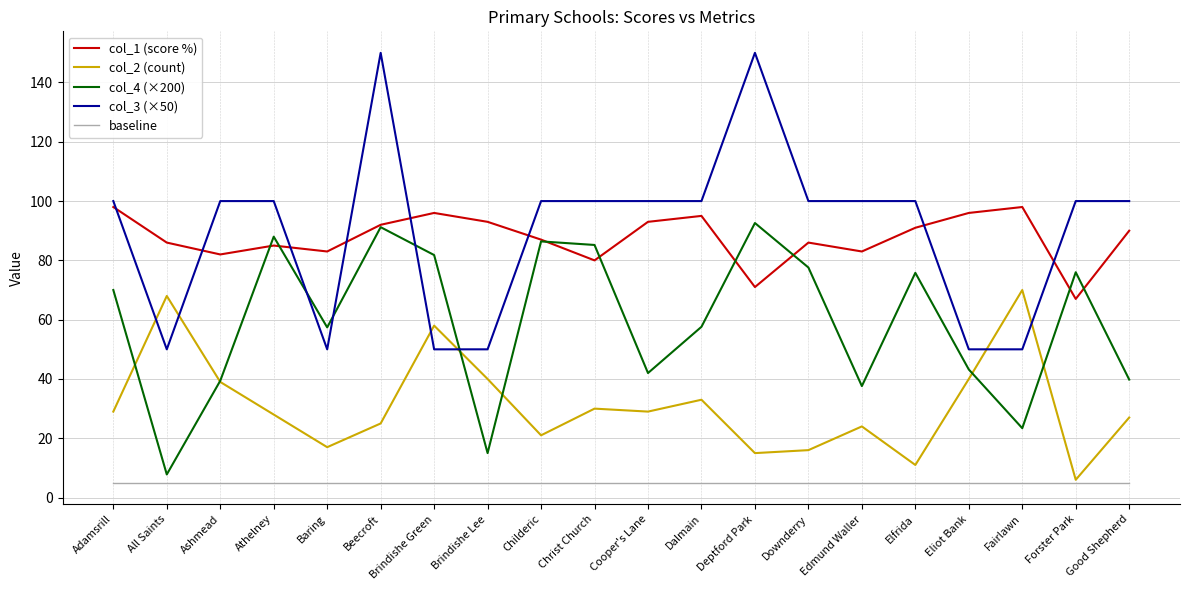

What is the greatest value displayed?

150.0